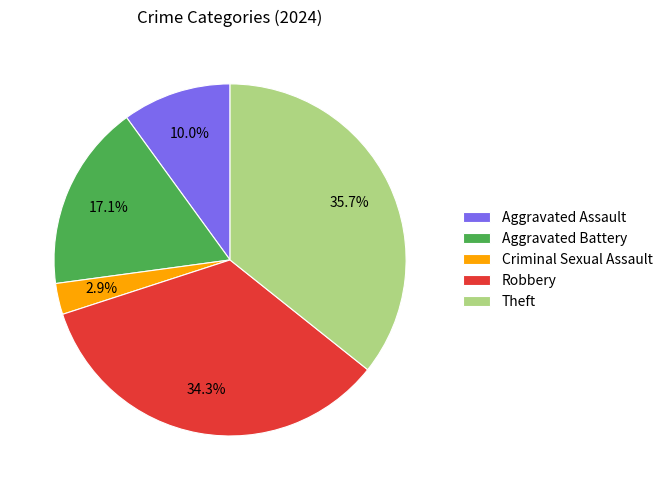

Which slice is the largest?

Theft